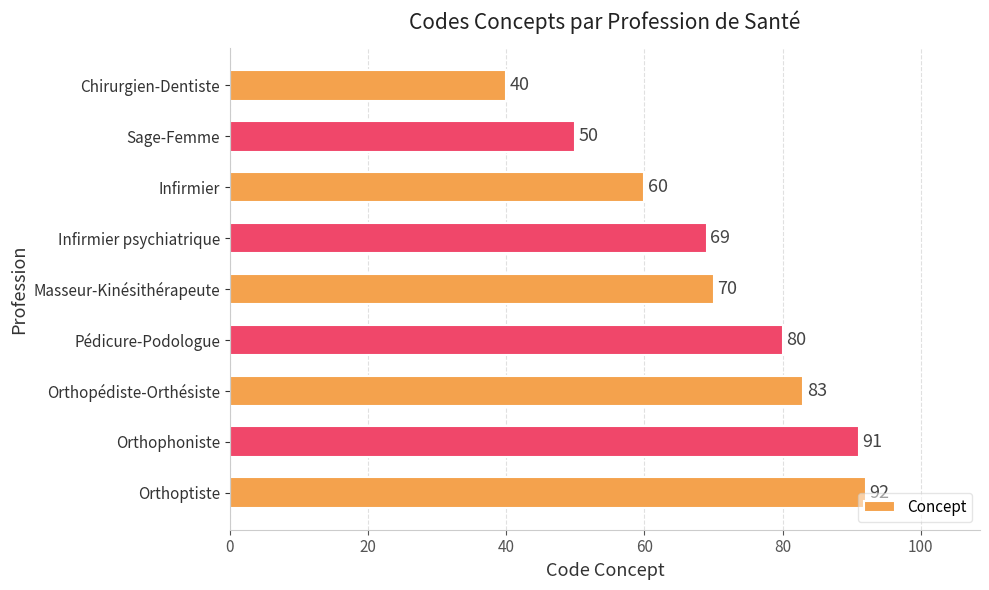

What is the value of the 8th bar from the top?

91